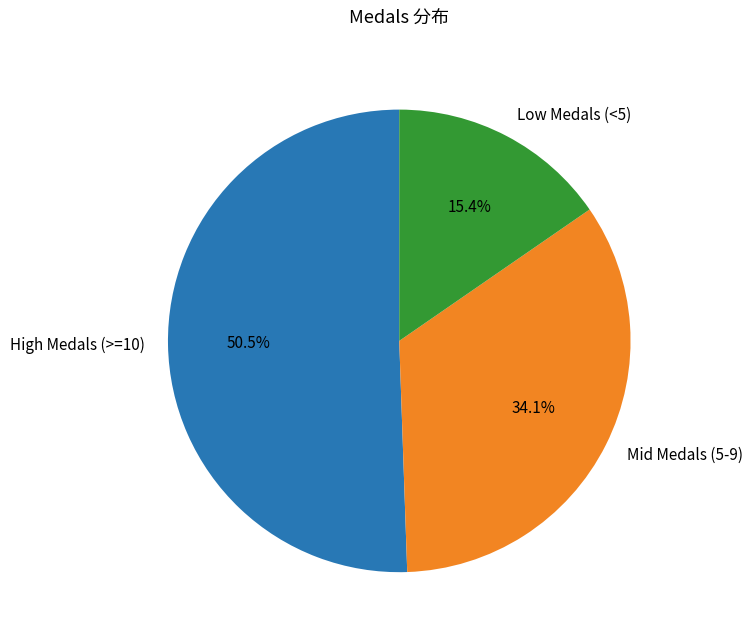

Does any single category account for the majority?

Yes